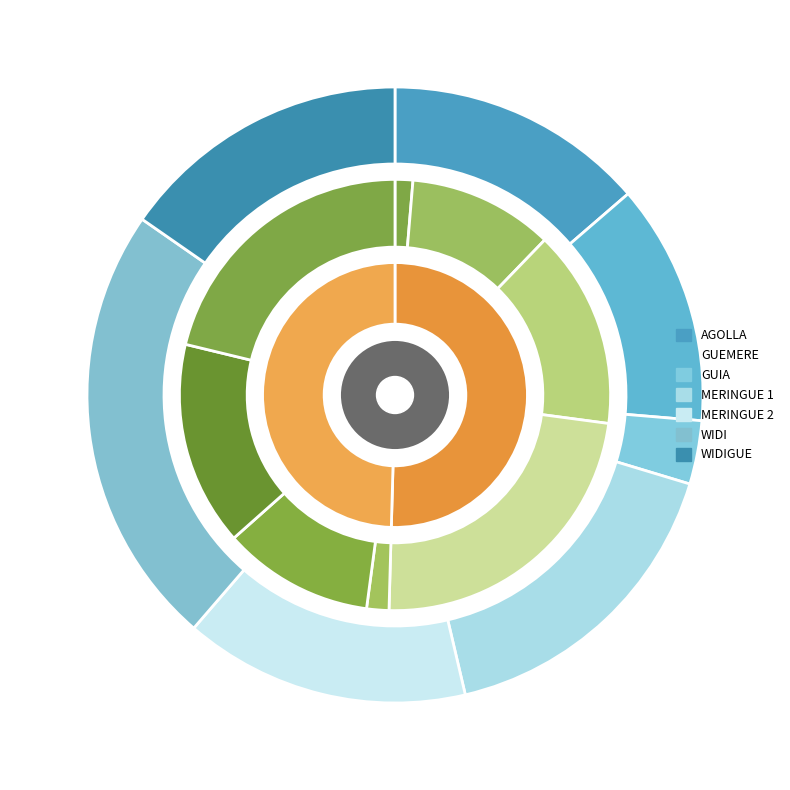

True or false: WIDI accounts for 10% of the total.

False